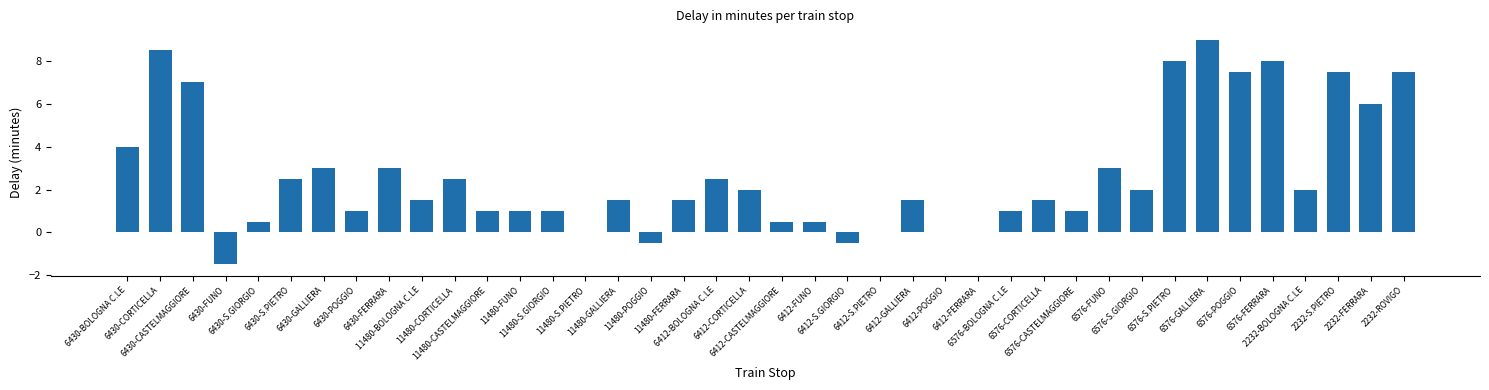

What is the greatest value displayed?

9.0